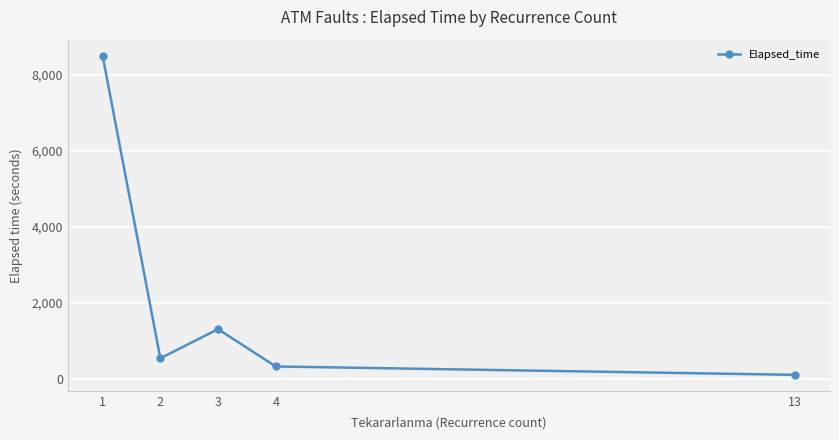

What is the value of the 1st point from the left?

8499.3